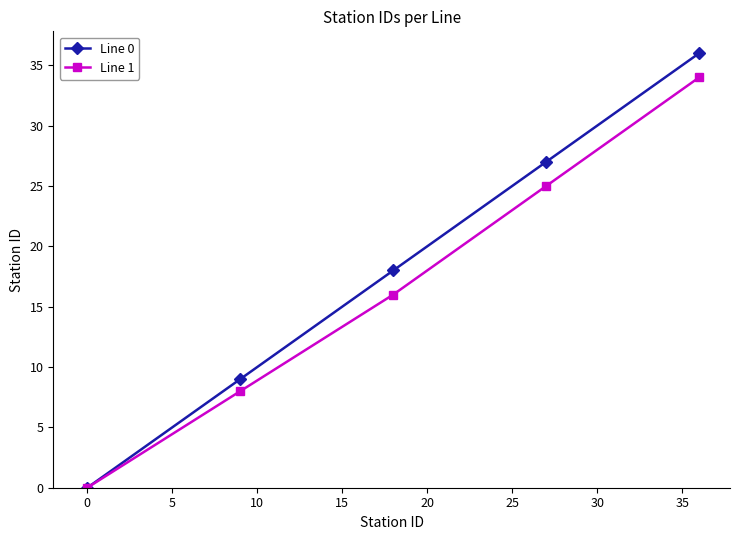

True or false: Line 0 has more than 0 points higher than both neighbors.

False